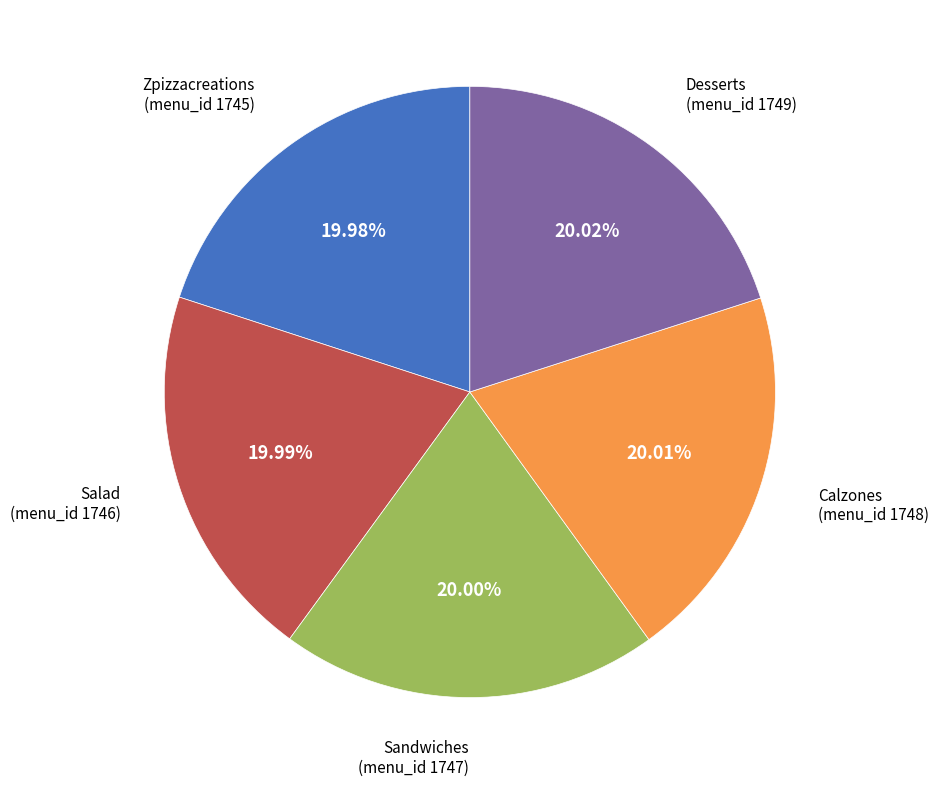

Is there a majority slice in this chart?

No